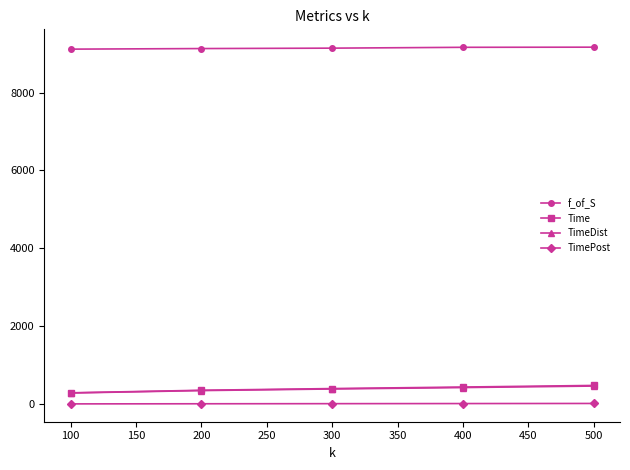

Is the value of TimePost at 300 greater than the value of TimeDist at 400?

No